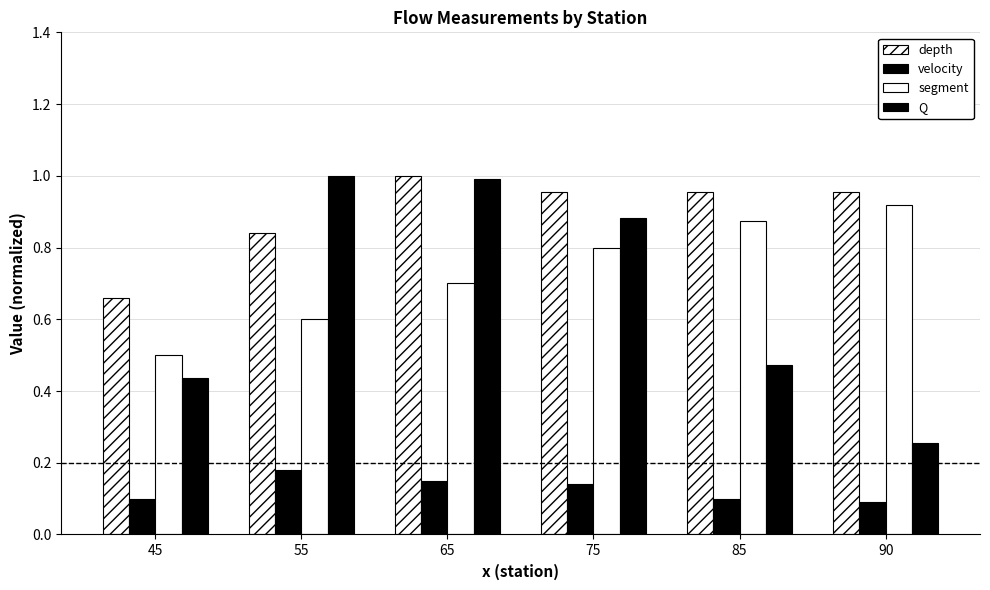

Rank the categories by segment value from lowest to highest.

45, 55, 65, 75, 85, 90